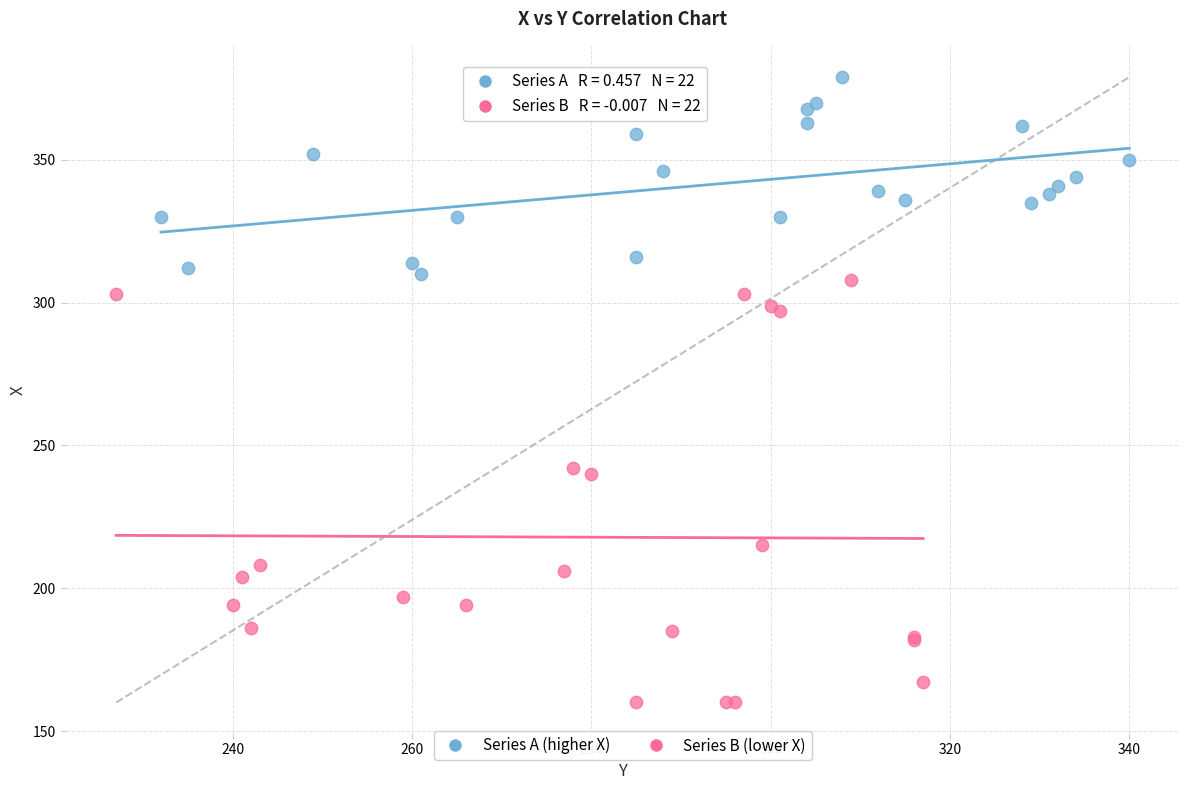

Which series reaches the maximum Y coordinate?

Series A (higher X)